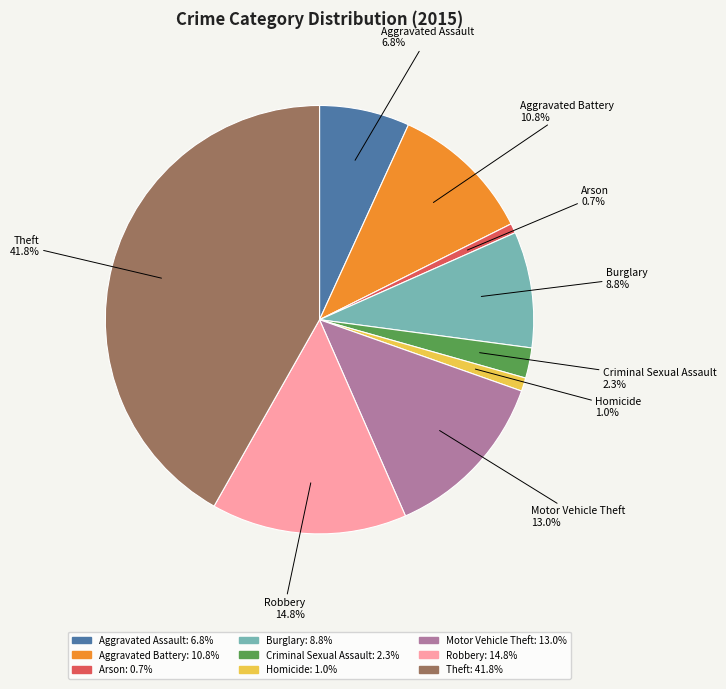

Is there a majority slice in this chart?

No